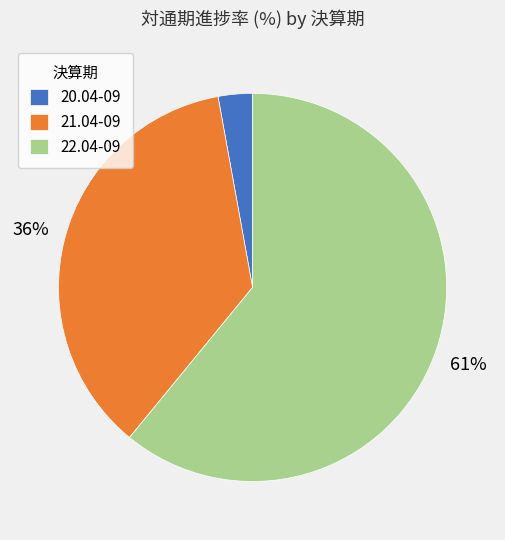

To the nearest percent, what portion does 21.04-09 represent?

36%